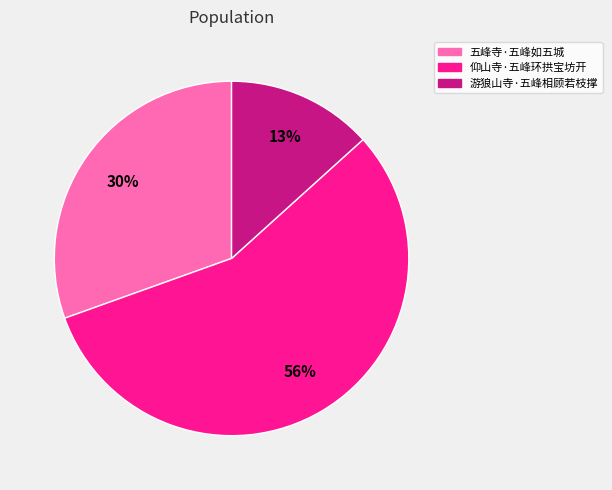

Approximately how many times larger is the value at 五峰寺·五峰如五城 compared to 仰山寺·五峰环拱宝坊开?

0.5